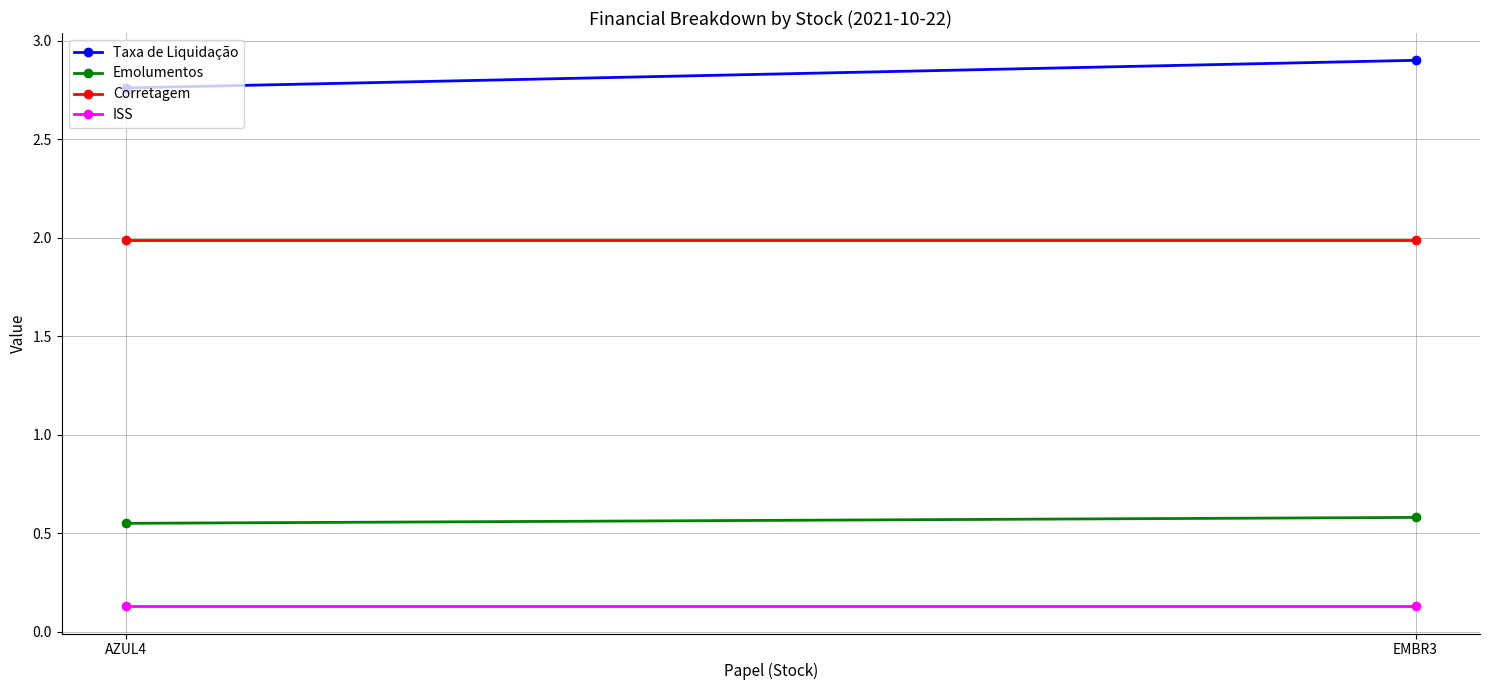

Read the Taxa de Liquidação value at AZUL4.

2.8